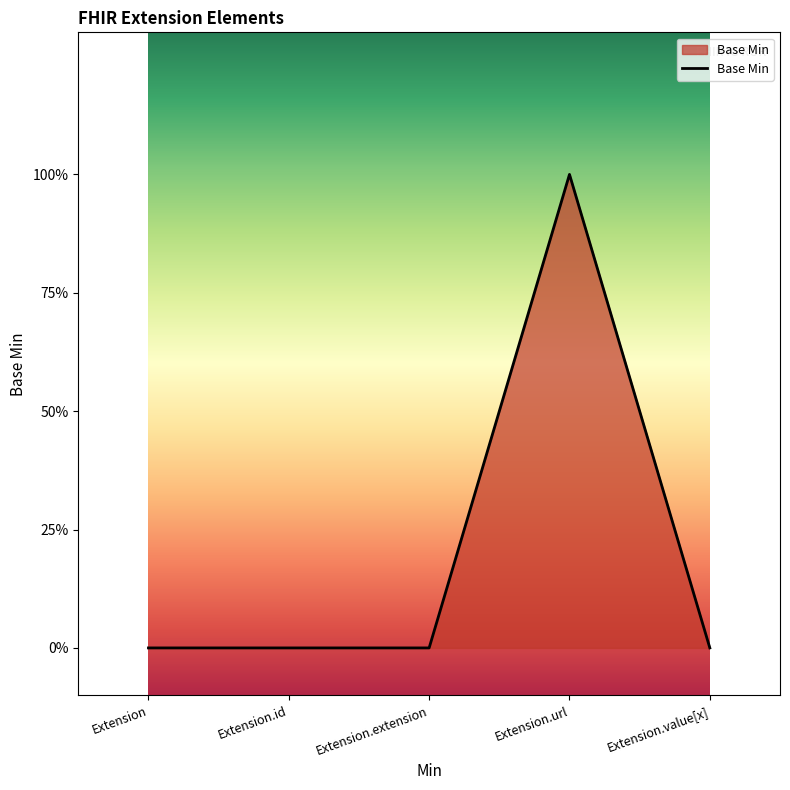

Does the chart have visible grid lines?

No